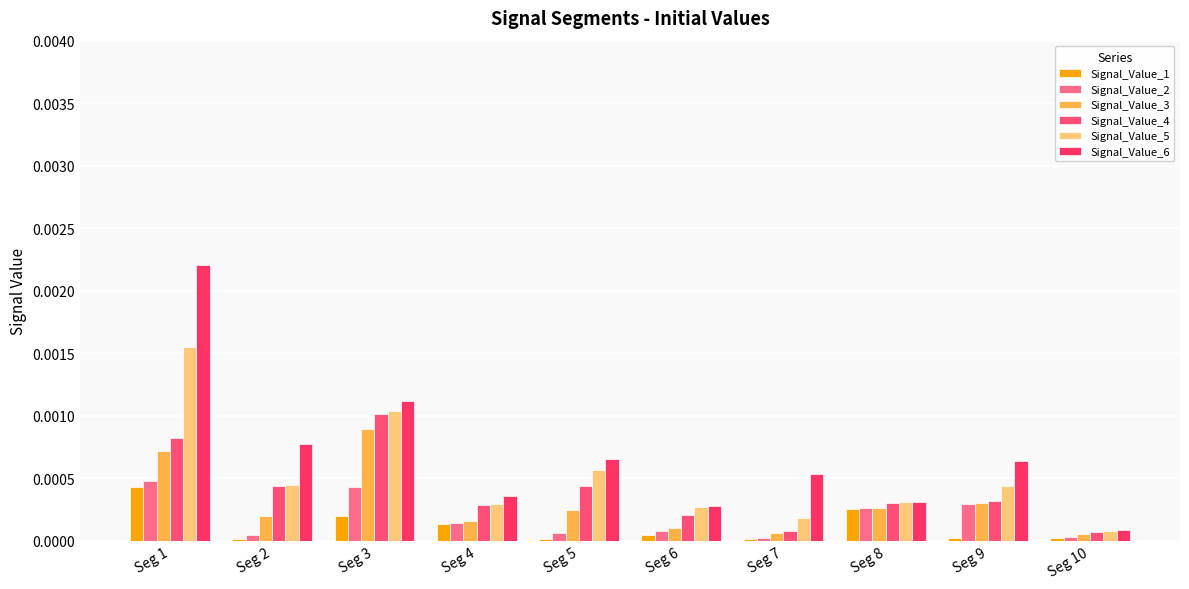

The Signal_Value_2 series shows 0.0 at Seg 6. True or false?

True